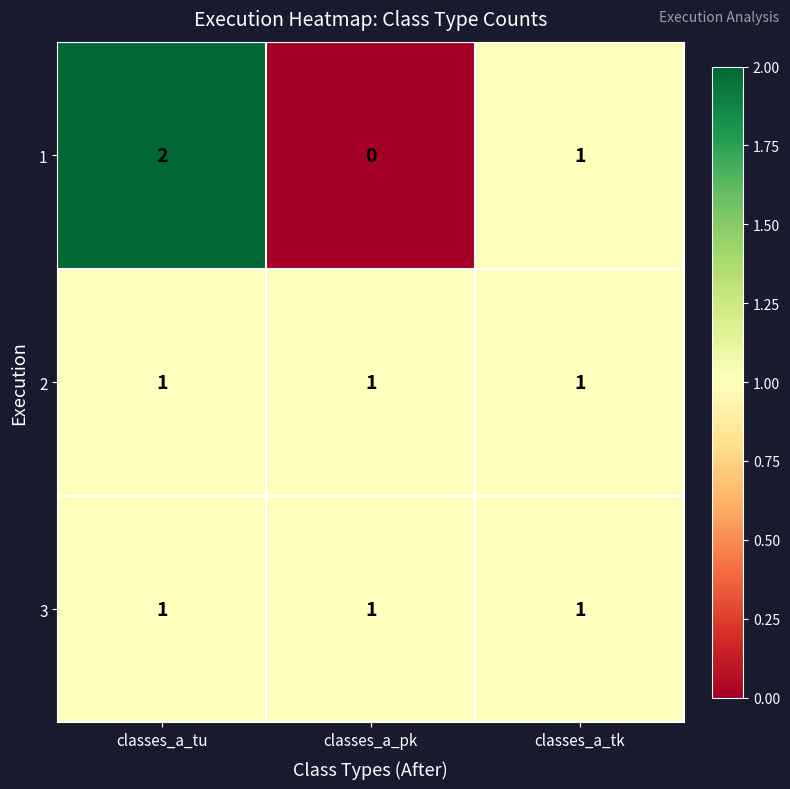

Reading left to right, transcribe all the data shown in this chart.

1: classes_a_tu=2	classes_a_pk=0	classes_a_tk=1
2: classes_a_tu=1	classes_a_pk=1	classes_a_tk=1
3: classes_a_tu=1	classes_a_pk=1	classes_a_tk=1